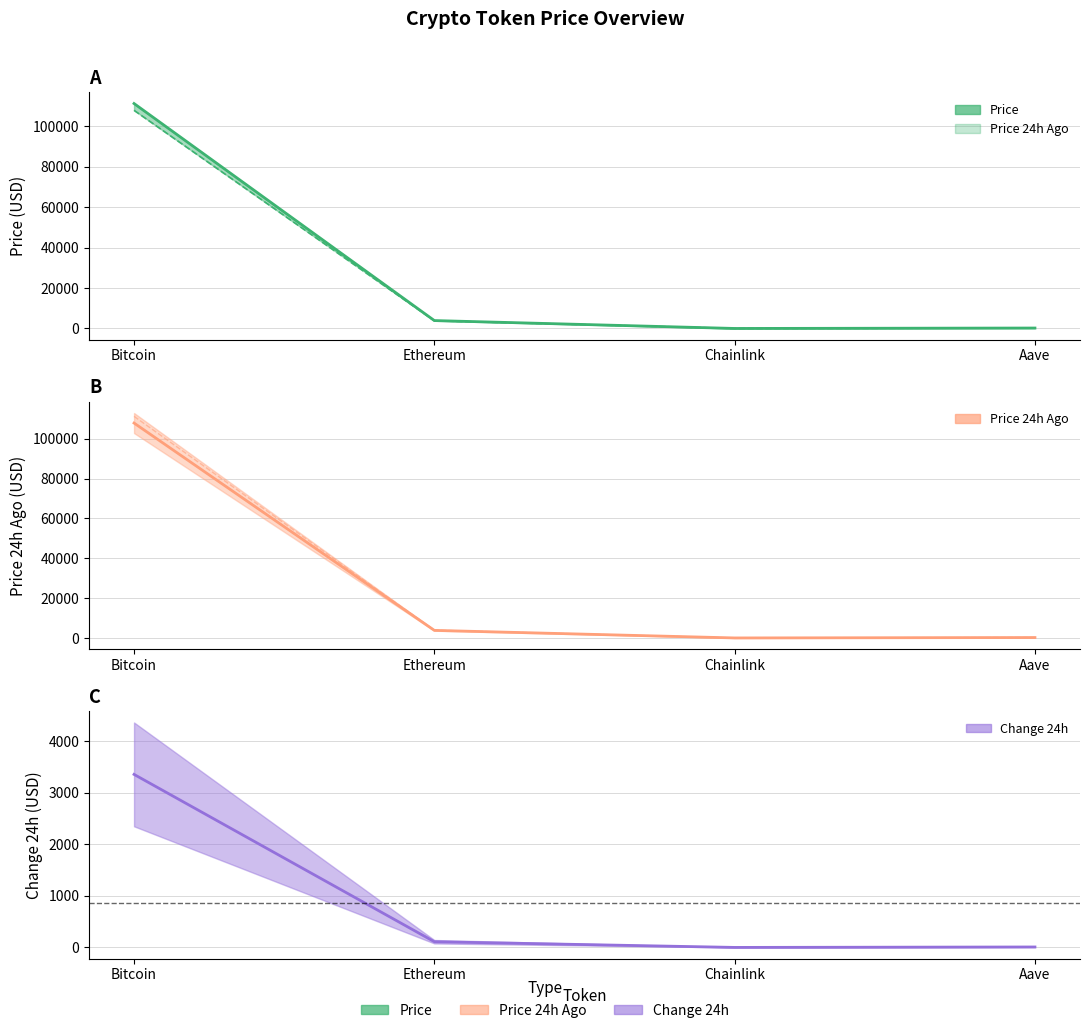

What is the difference between the highest and lowest values at Bitcoin?

107840.0